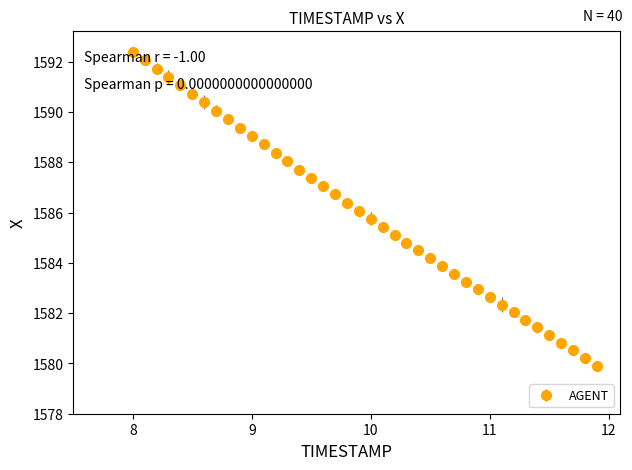

What is the smallest value displayed?

1579.9